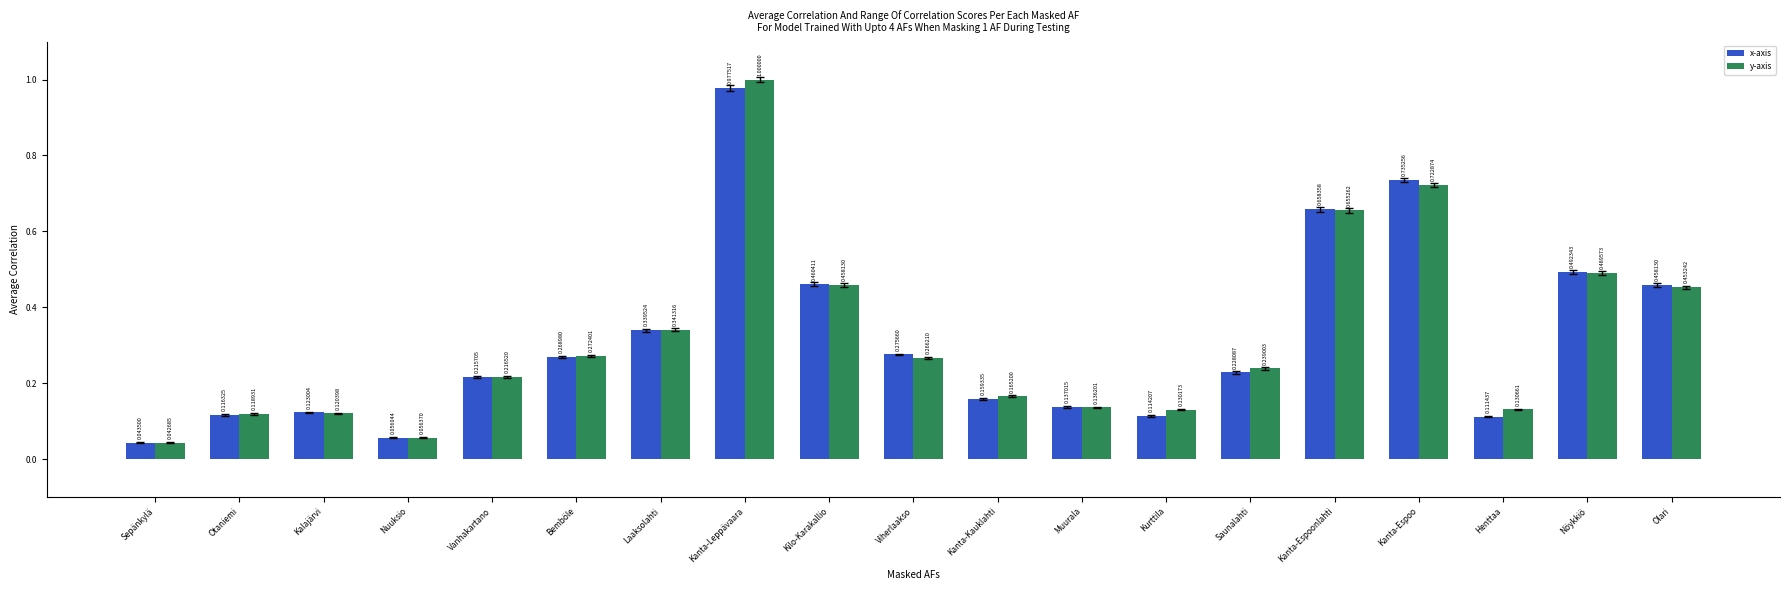

Is the value of x-axis at Kalajärvi greater than the value of y-axis at Kanta-Leppävaara?

No